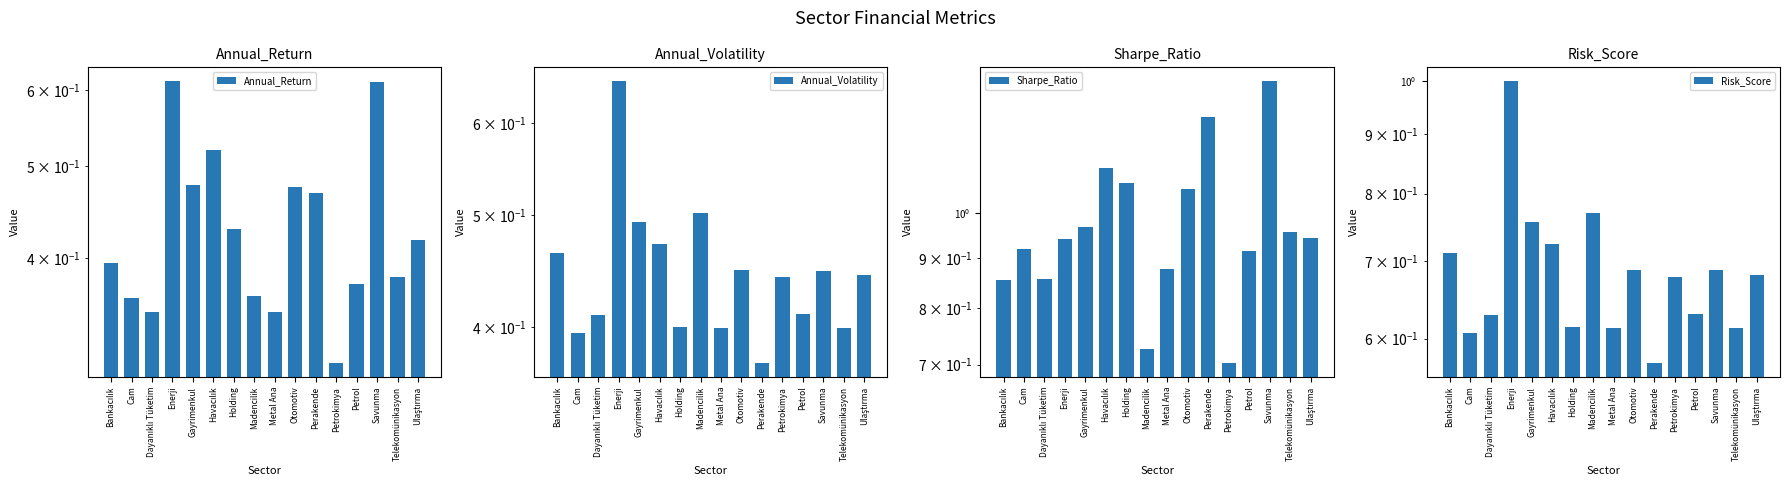

What is the label of the 3rd bar from the left?

Dayanıklı Tüketim